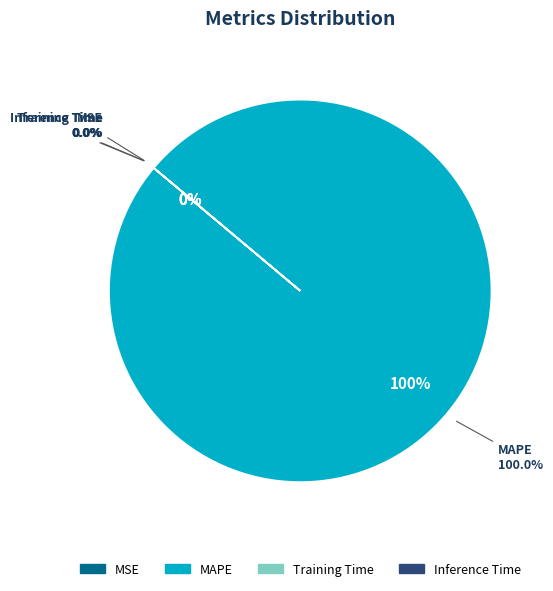

What percentage do MSE and MAPE together represent?

100.0%